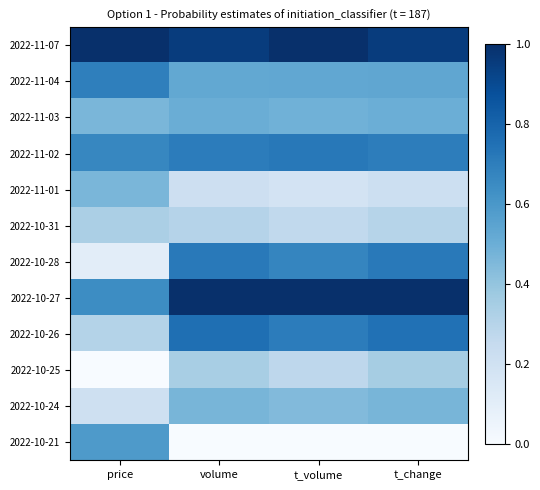

At which category is the sum across all series the highest?

t_change